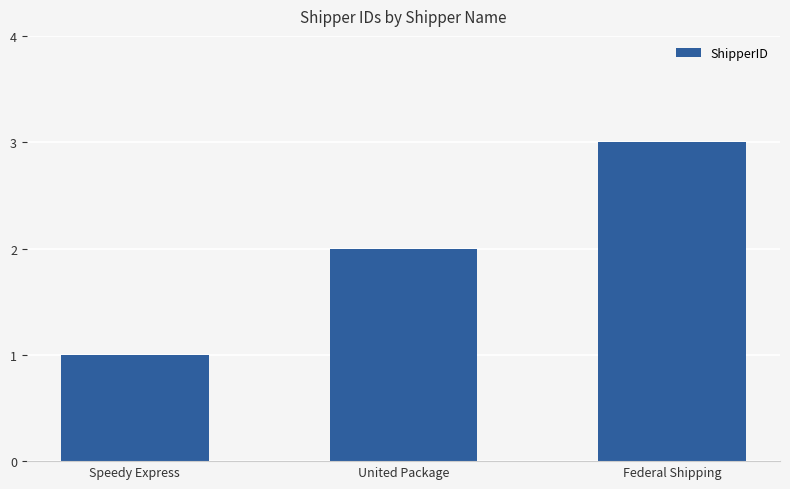

What is the sum of the values at Speedy Express and United Package?

3